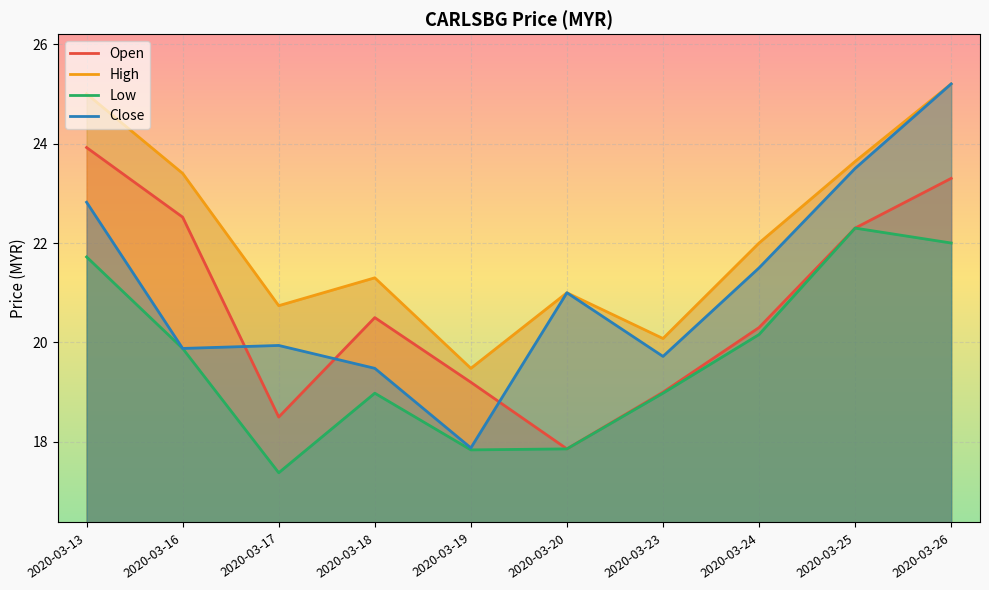

Which category has the lowest value across all series?

2020-03-17